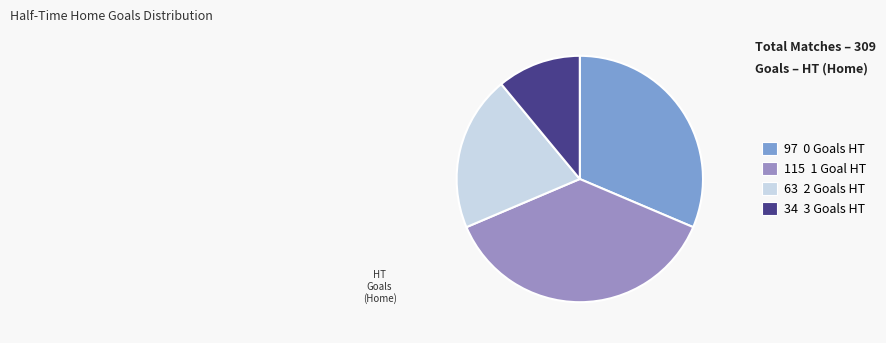

How many slices are in this pie chart?

4